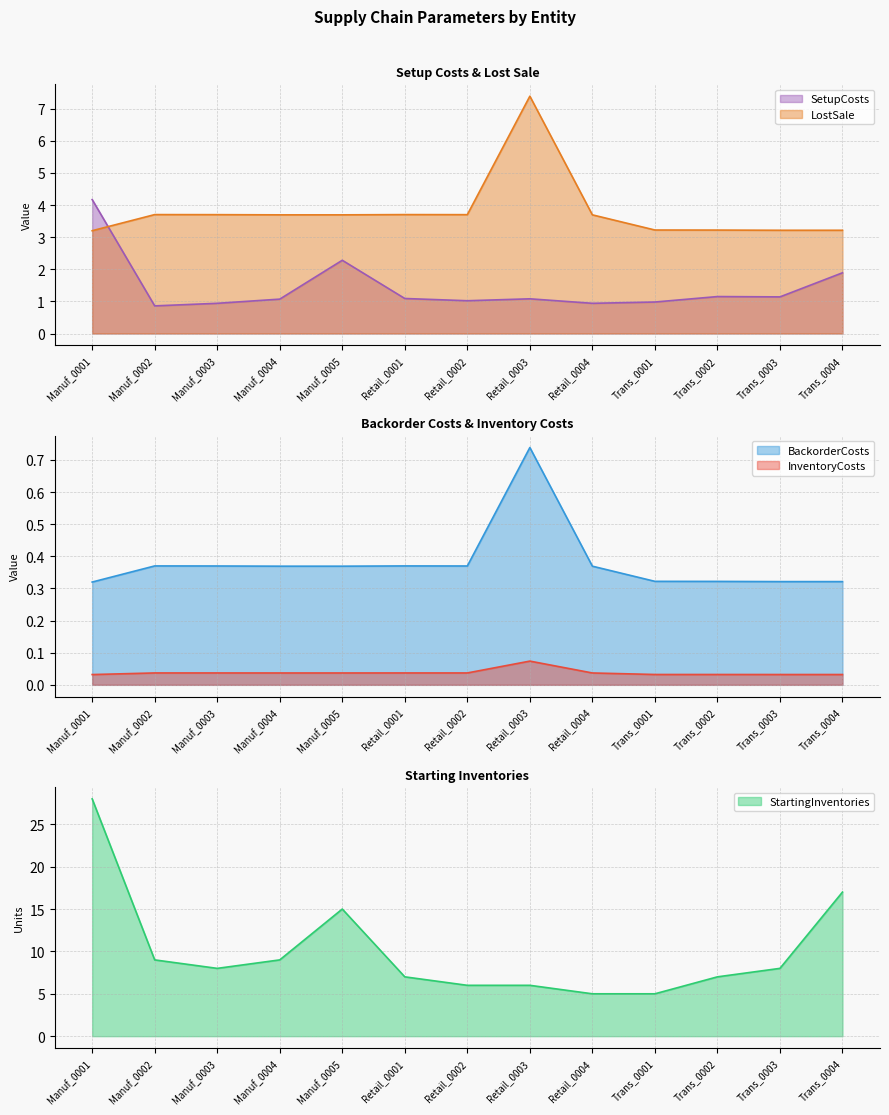

How many data points does each series have?

13